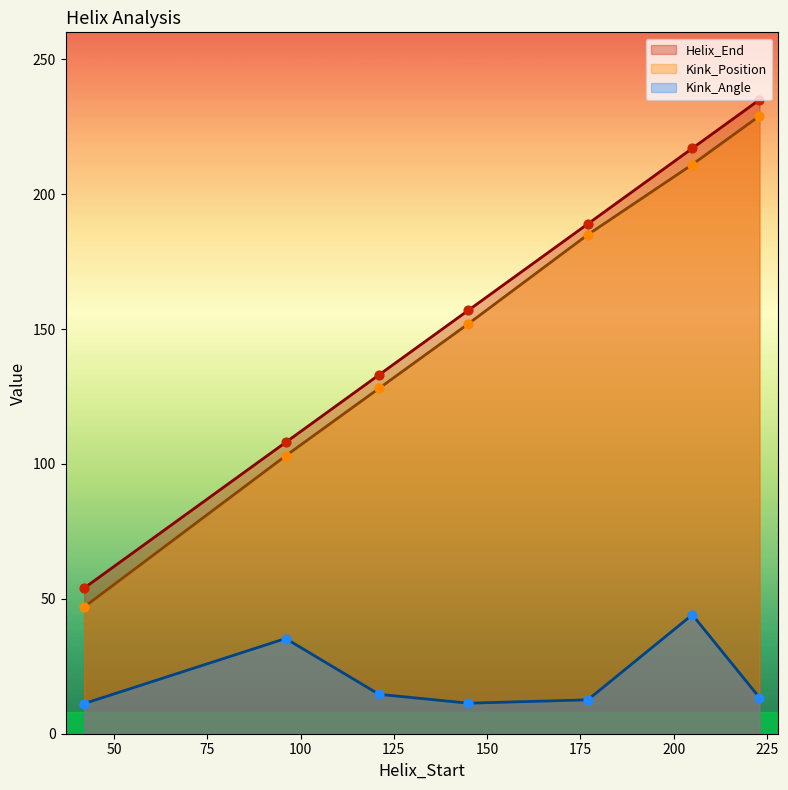

At which category is the sum across all series the highest?

223